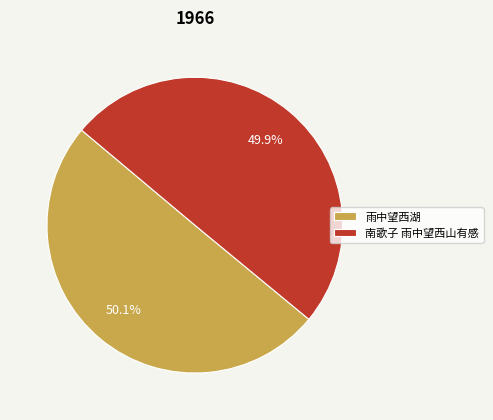

What percentage is the 南歌子 雨中望西山有感 slice, to the nearest percent?

50%